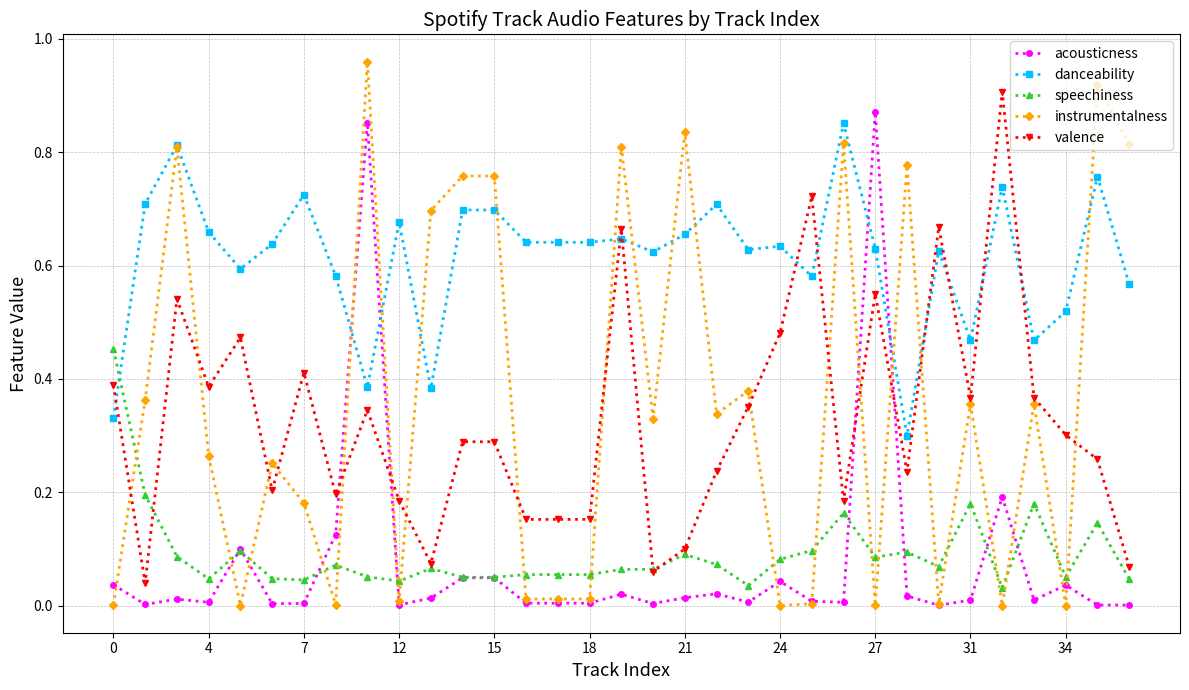

True or false: speechiness has more than 2 interior local peaks.

True